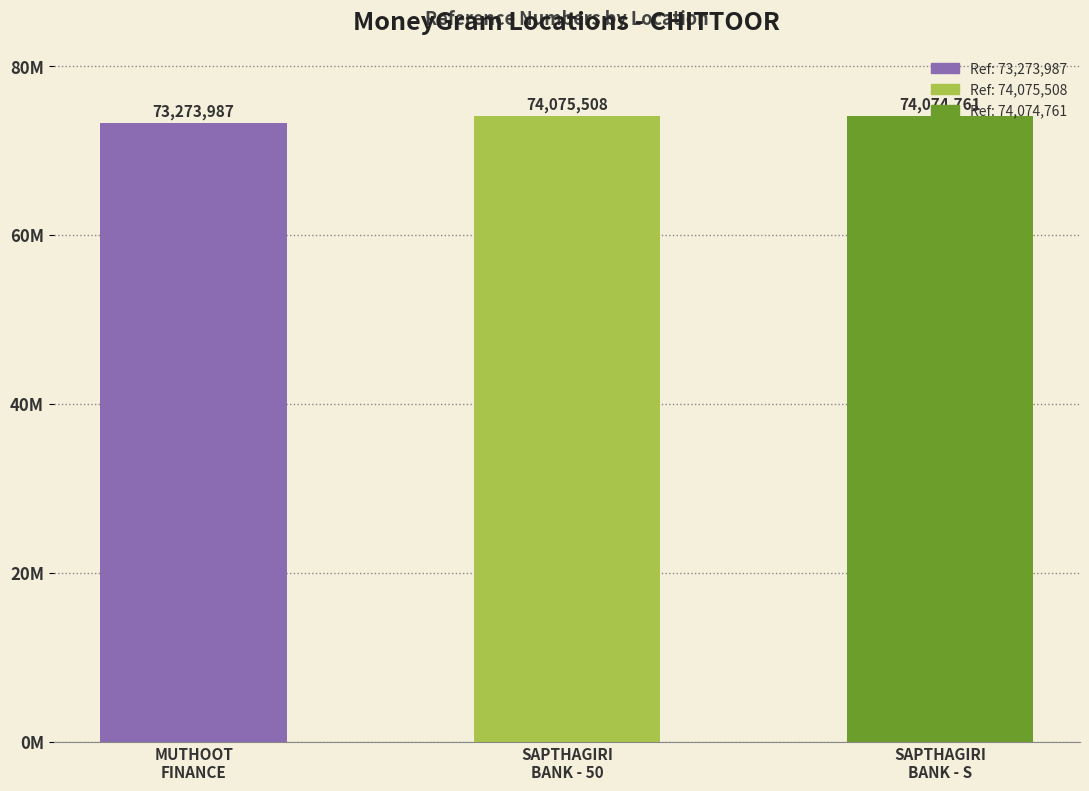

Reading left to right, extract all data points from this chart.

MUTHOOT FINANCE LTD - #2373 - CHITTOOR=73273987	SAPTHAGIRI GRAMEENA BANK - CHITTOOR - 50=74075508	SAPTHAGIRI GRAMEENA BANK - CHITTOOR - S=74074761